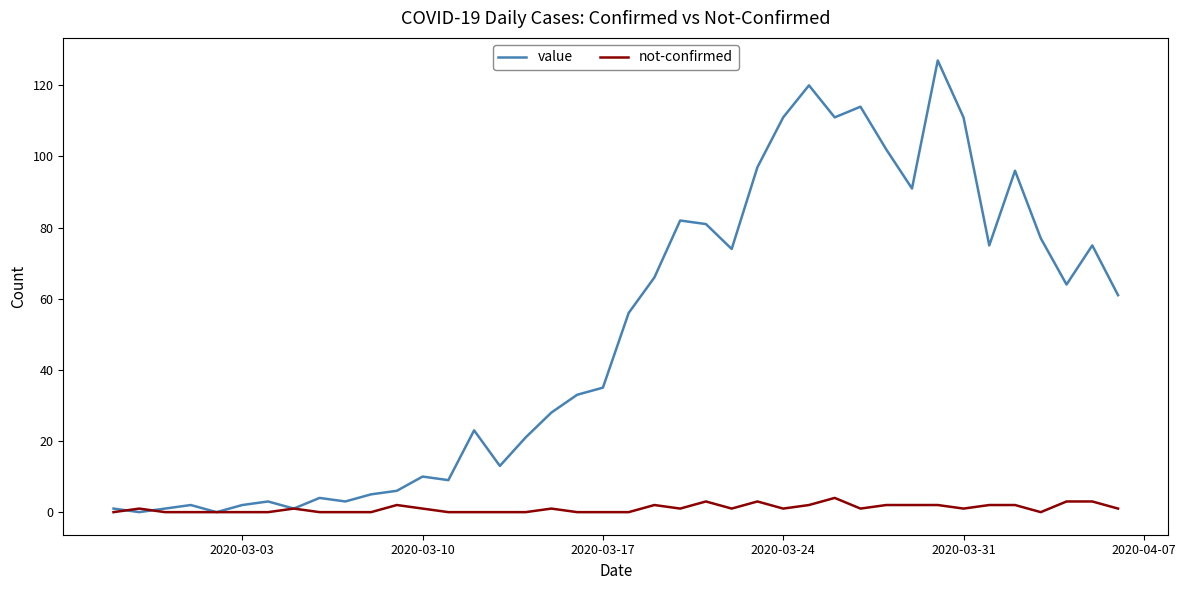

What is the maximum value for not-confirmed?

4